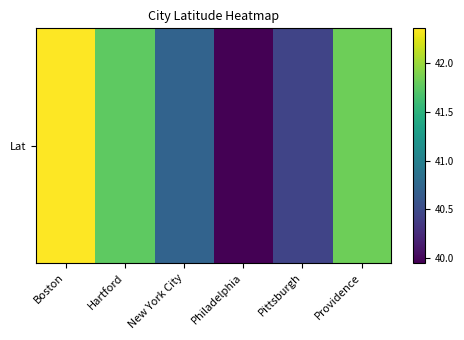

What is the change in value from New York City to Philadelphia?

-0.8